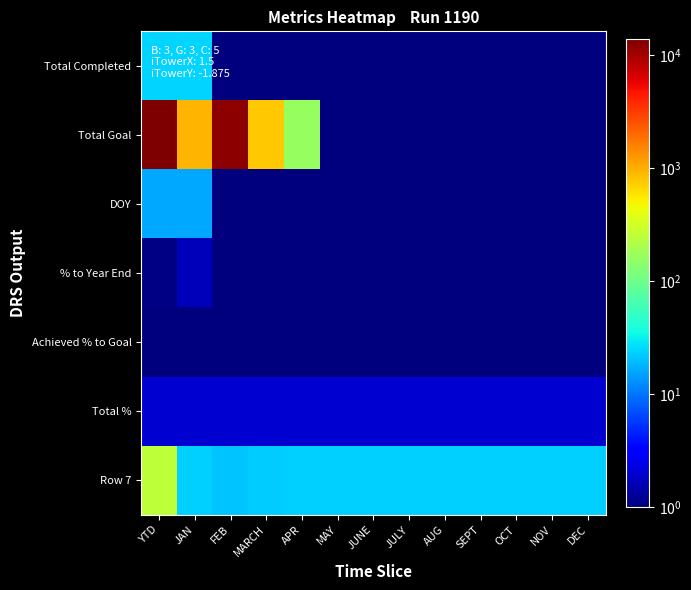

List the series in order of their peak value, lowest first.

Achieved % to Goal, % to Year End, Total %, DOY, Total Completed, Row 7, Total Goal